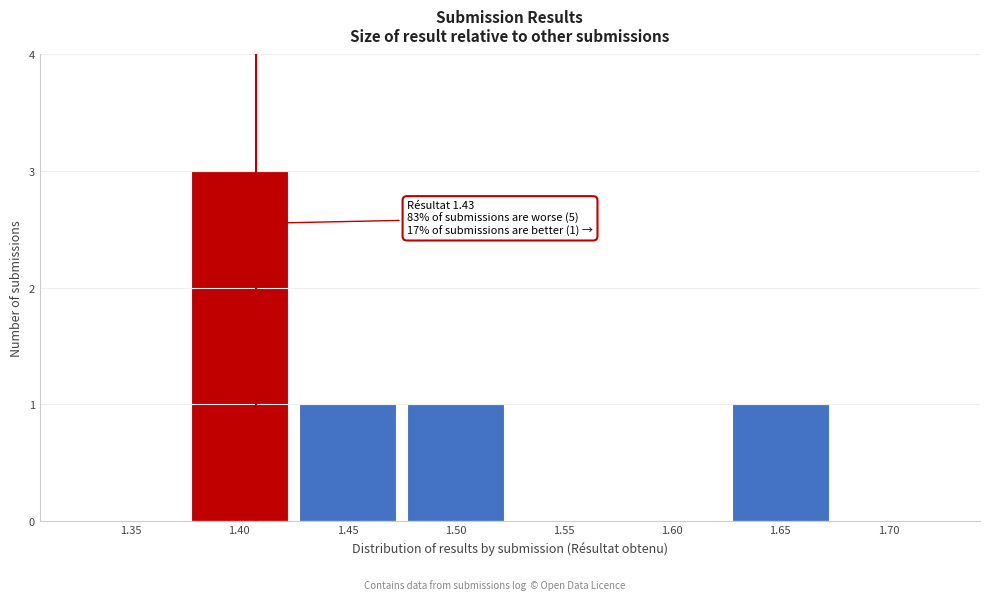

Reading left to right, extract all data points from this chart.

1.35=0	1.40=3	1.45=1	1.50=1	1.55=0	1.60=0	1.65=1	1.70=0